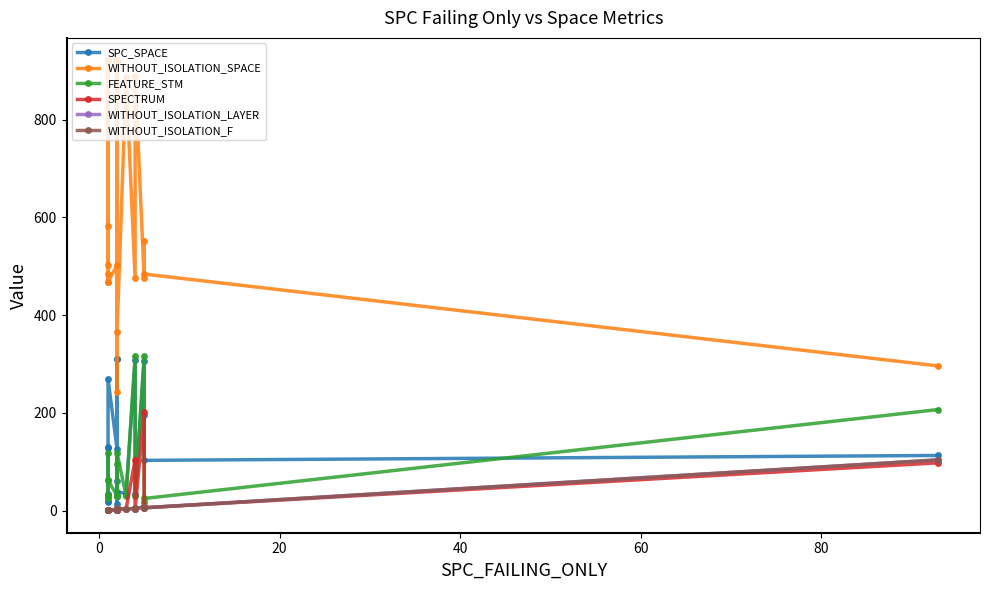

True or false: FEATURE_STM has a value of 54 at 40.

False